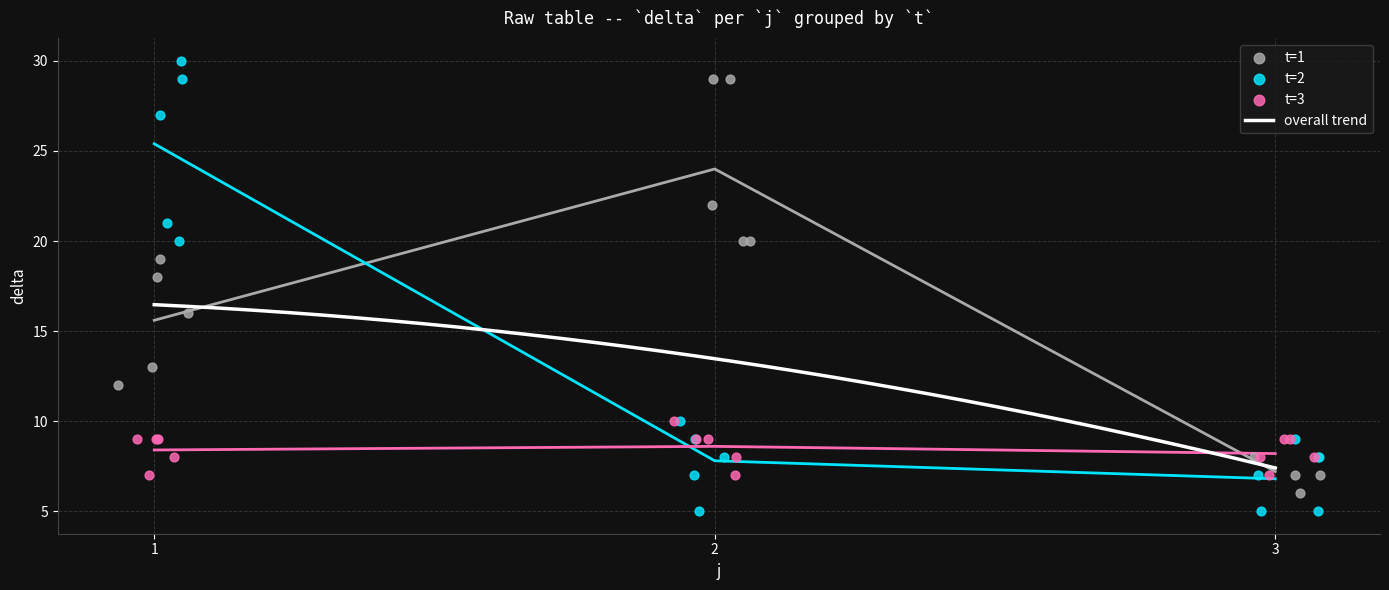

What is the total value across all series at 2?

53